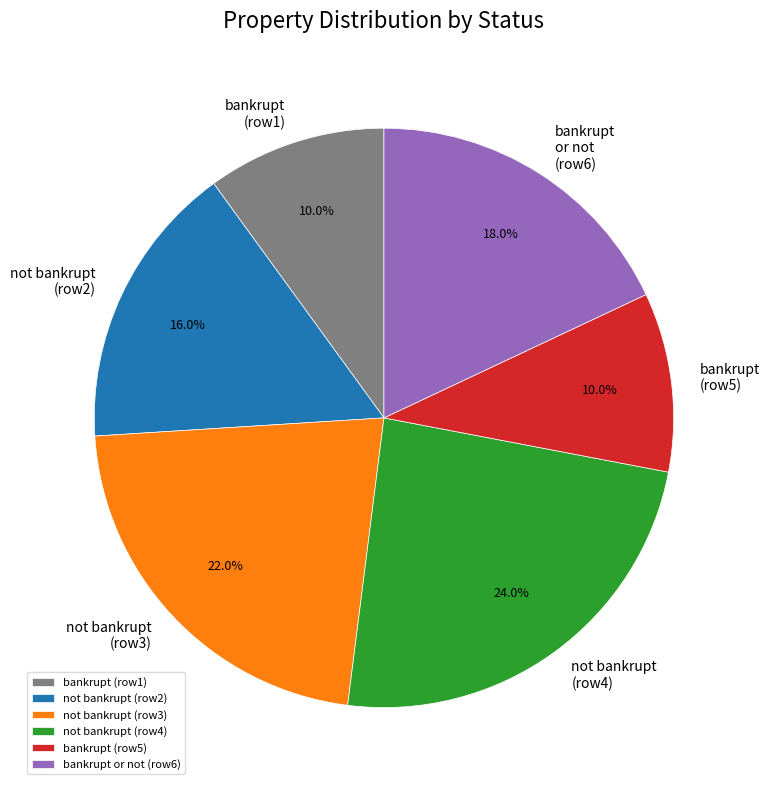

How many segments does this pie chart have?

6